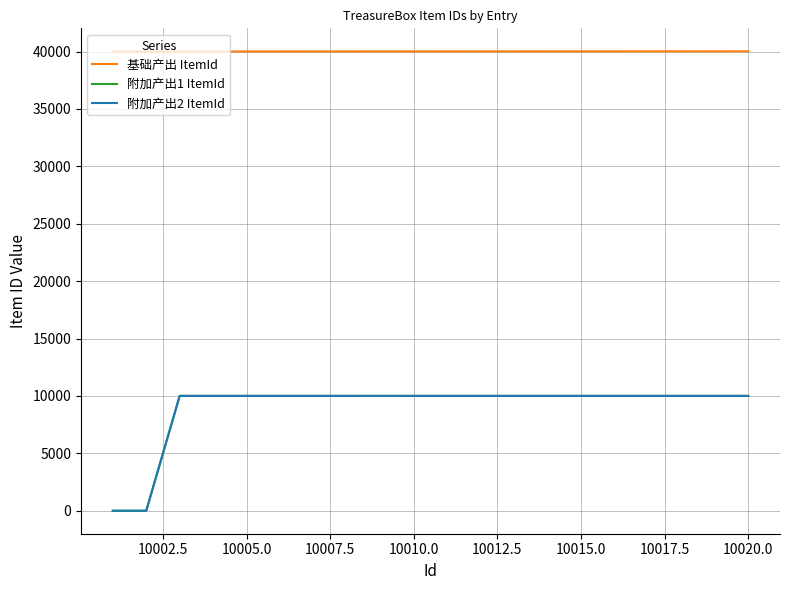

Which series has the largest total across all categories?

基础产出 ItemId